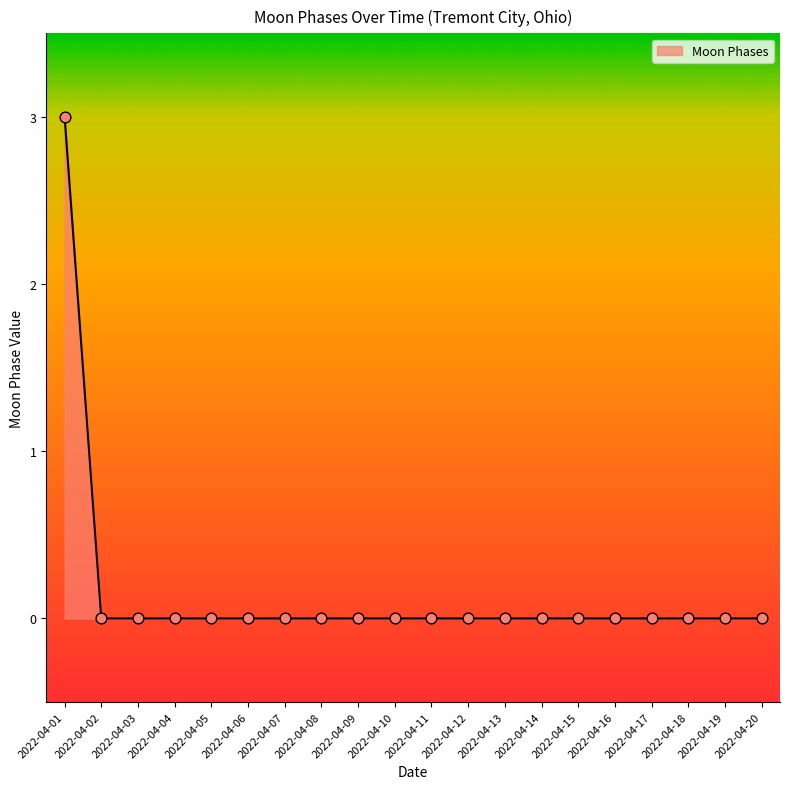

Is it true that the value at 2022-04-03 is 2?

False